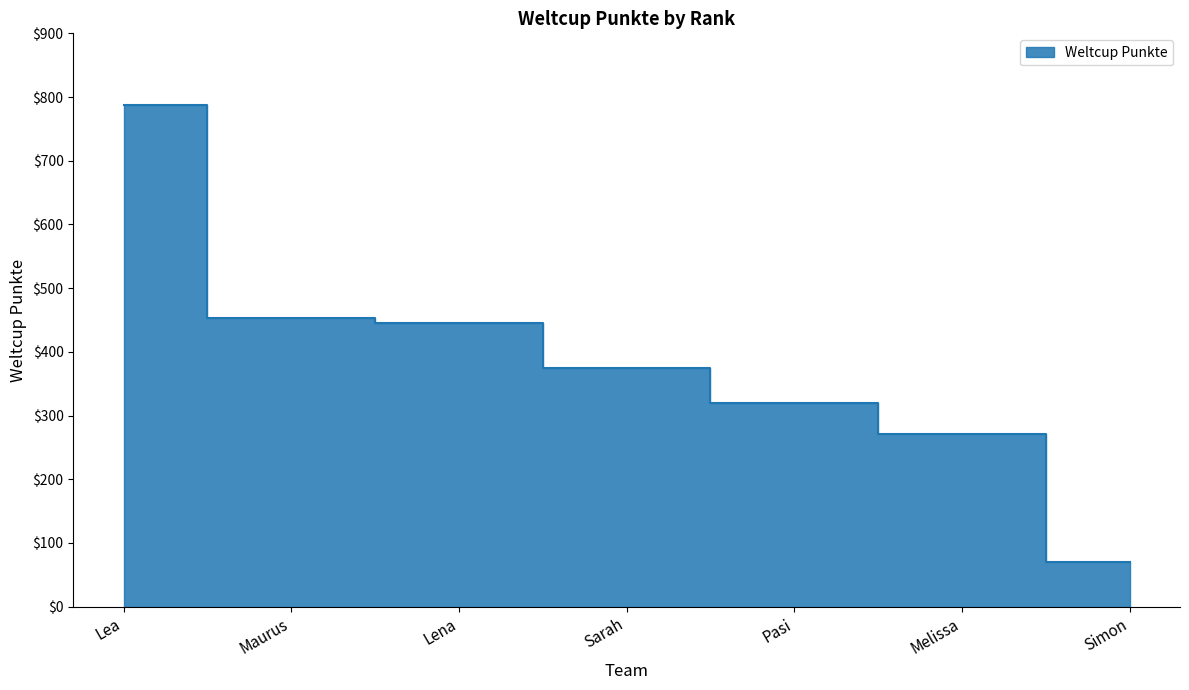

Rank the categories by value from highest to lowest.

Lea, Maurus, Lena, Sarah, Pasi, Melissa, Simon